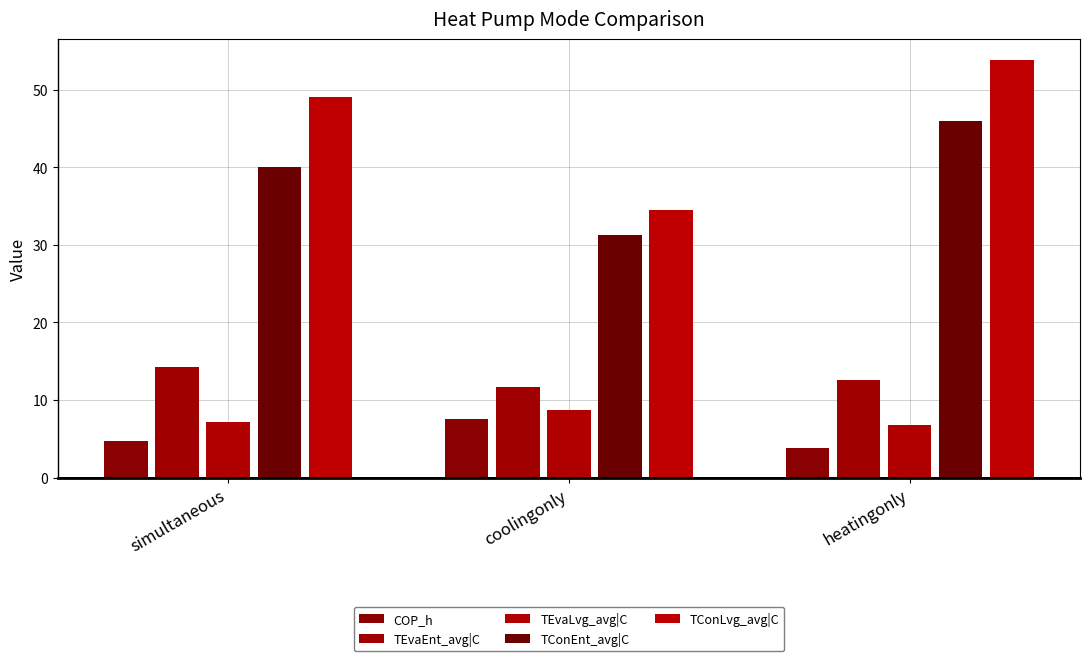

What is the difference between the TConLvg_avg|C values at heatingonly and simultaneous?

4.8